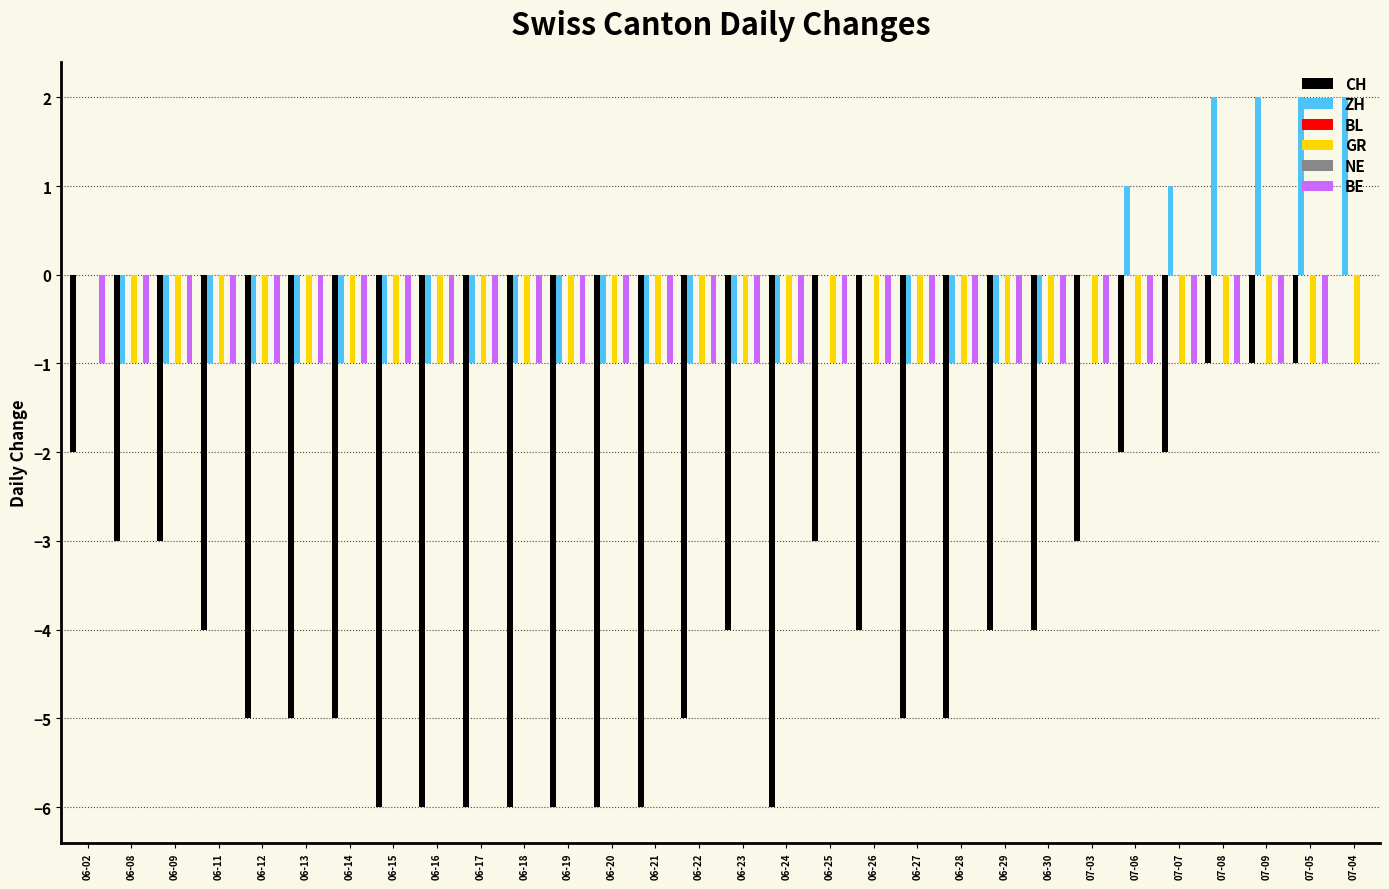

Reading left to right, transcribe all the data shown in this chart.

CH: -2	-3	-3	-4	-5	-5	-5	-6	-6	-6	-6	-6	-6	-6	-5	-4	-6	-3	-4	-5	-5	-4	-4	-3	-2	-2	-1	-1	-1	0
ZH: 0	-1	-1	-1	-1	-1	-1	-1	-1	-1	-1	-1	-1	-1	-1	-1	-1	0	0	-1	-1	-1	-1	0	1	1	2	2	2	2
BL: 0	0	0	0	0	0	0	0	0	0	0	0	0	0	0	0	0	0	0	0	0	0	0	0	0	0	0	0	0	0
GR: 0	-1	-1	-1	-1	-1	-1	-1	-1	-1	-1	-1	-1	-1	-1	-1	-1	-1	-1	-1	-1	-1	-1	-1	-1	-1	-1	-1	-1	-1
NE: 0	0	0	0	0	0	0	0	0	0	0	0	0	0	0	0	0	0	0	0	0	0	0	0	0	0	0	0	0	0
BE: -1	-1	-1	-1	-1	-1	-1	-1	-1	-1	-1	-1	-1	-1	-1	-1	-1	-1	-1	-1	-1	-1	-1	-1	-1	-1	-1	-1	-1	0